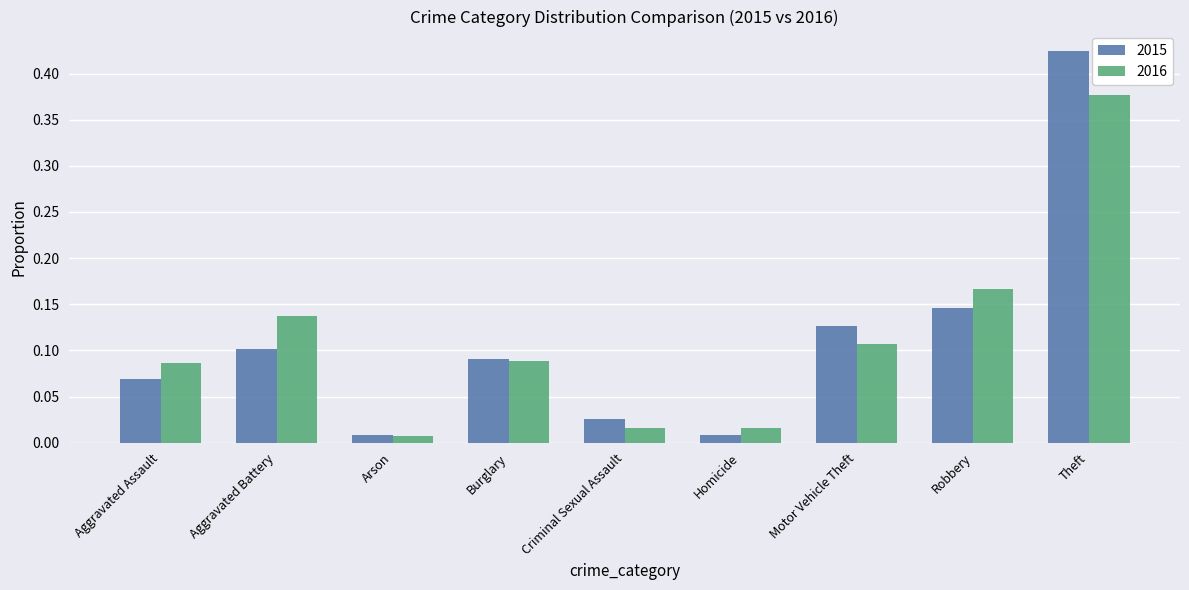

What is the label of the 6th bar from the left?

Homicide